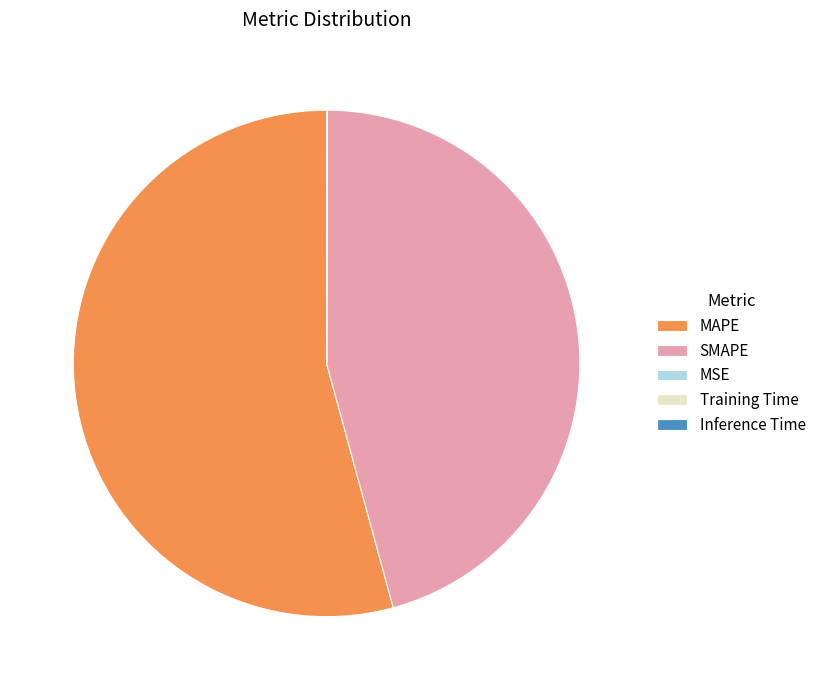

Which slice is the largest?

MAPE